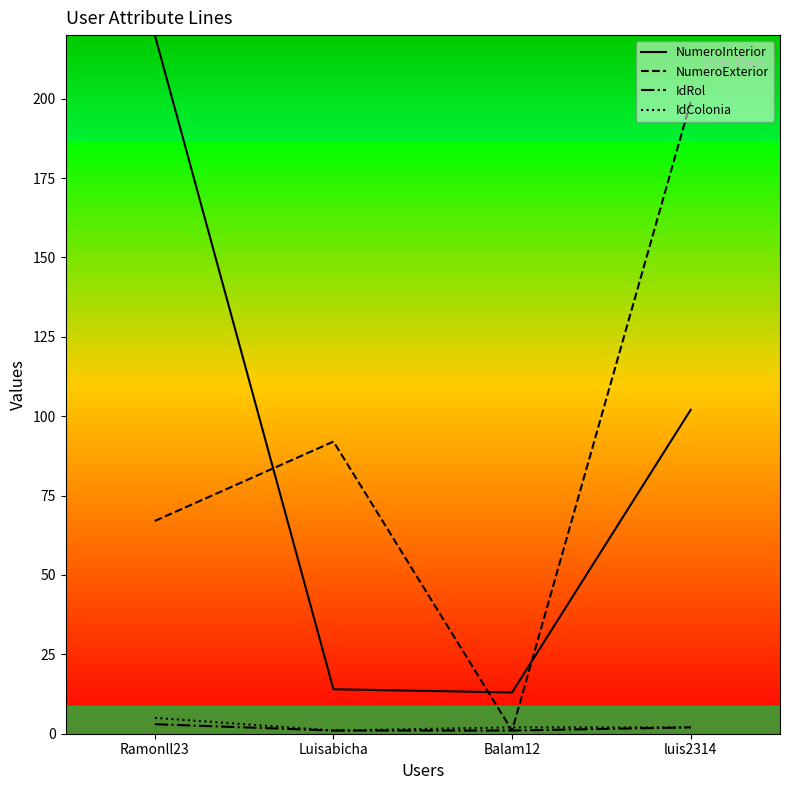

Reading left to right, list all the values displayed in this chart.

NumeroInterior: 220	14	13	102
NumeroExterior: 67	92	1	199
IdRol: 3	1	1	2
IdColonia: 5	1	2	2